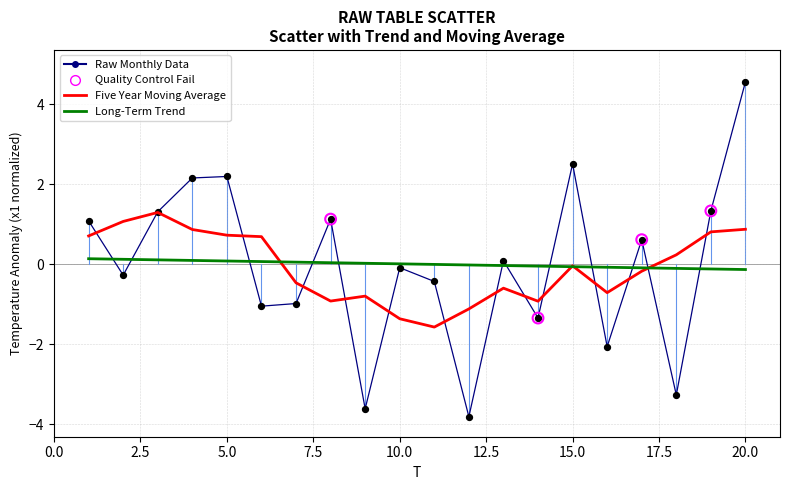

What is the greatest value displayed?

4.6